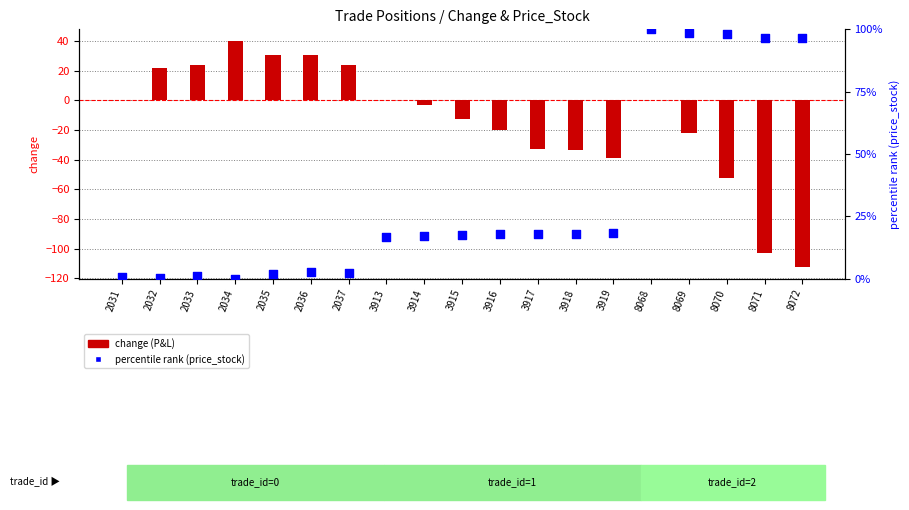

At which category is the sum across all series the highest?

8068